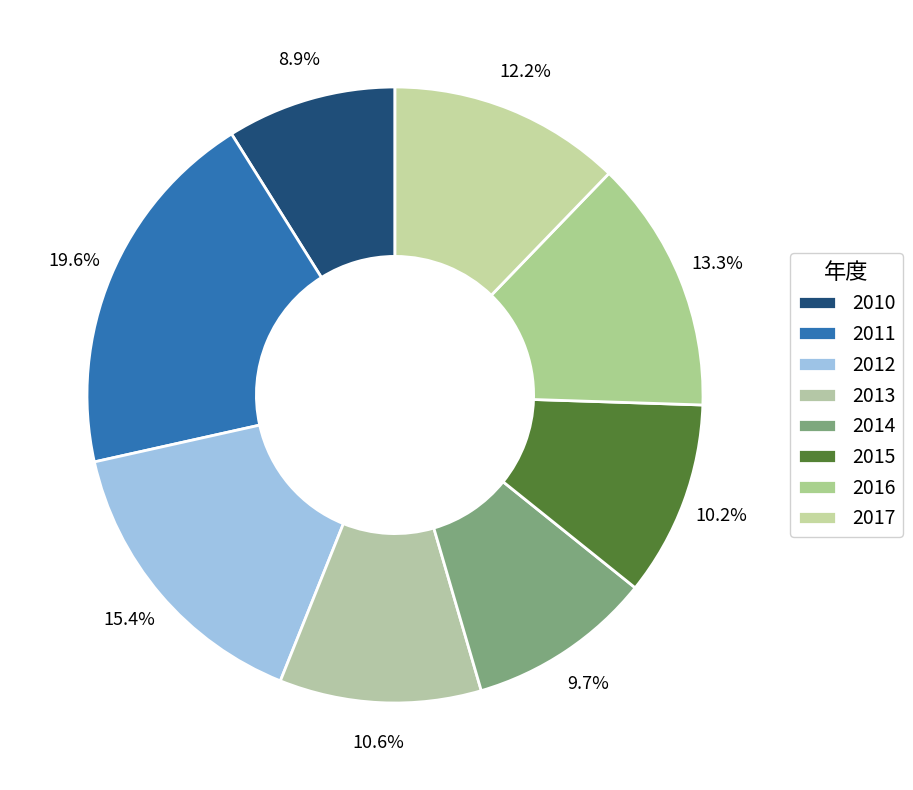

What is the total percentage of 2015 and 2017?

22.5%